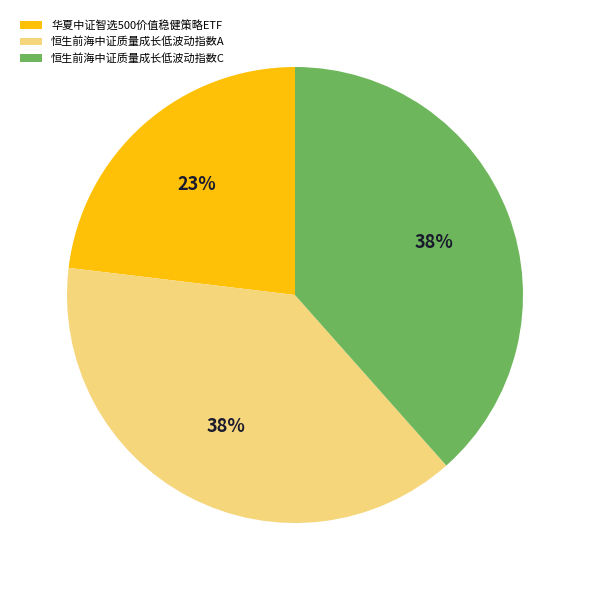

To the nearest percent, what is the difference between the largest and smallest slice percentages?

15%